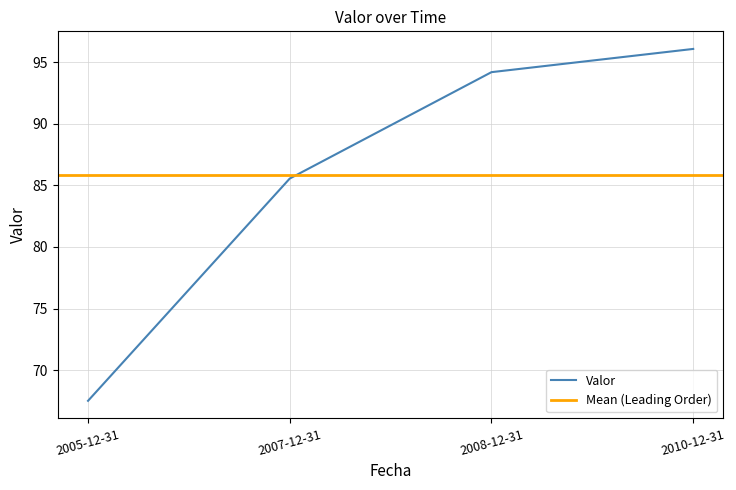

The value at 2007-12-31 is 31.5. True or false?

False